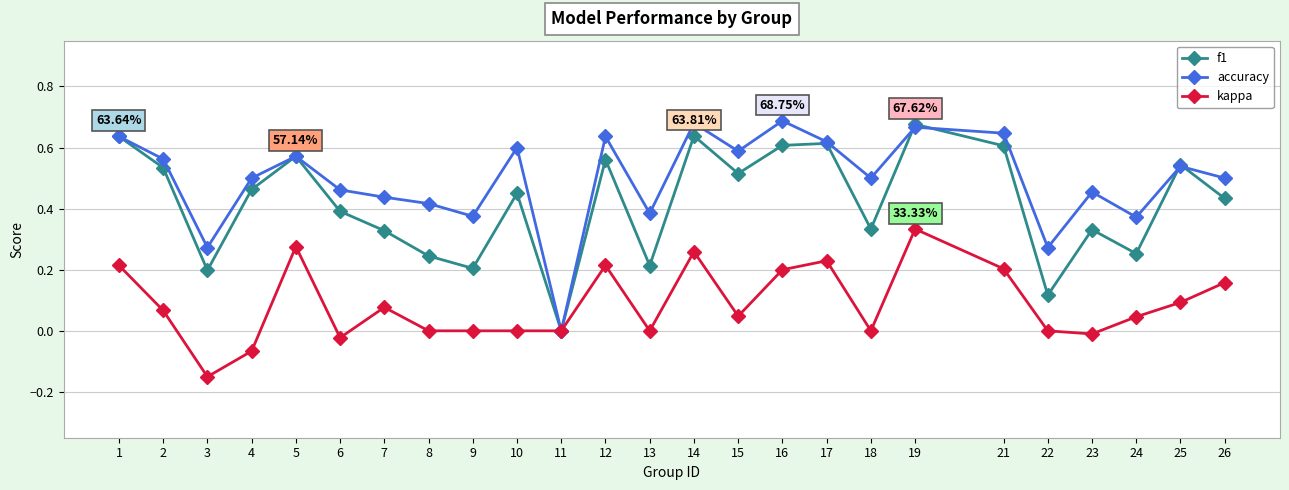

Is the value of f1 at 8 greater than the value of accuracy at 17?

No